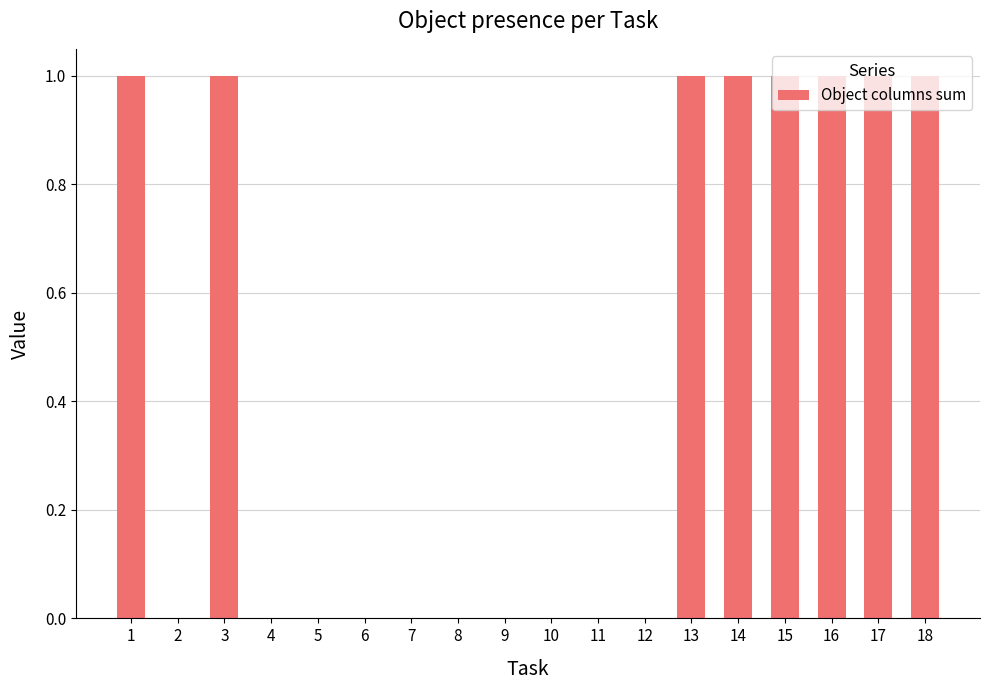

The chart shows a value of 1 at 1. True or false?

True